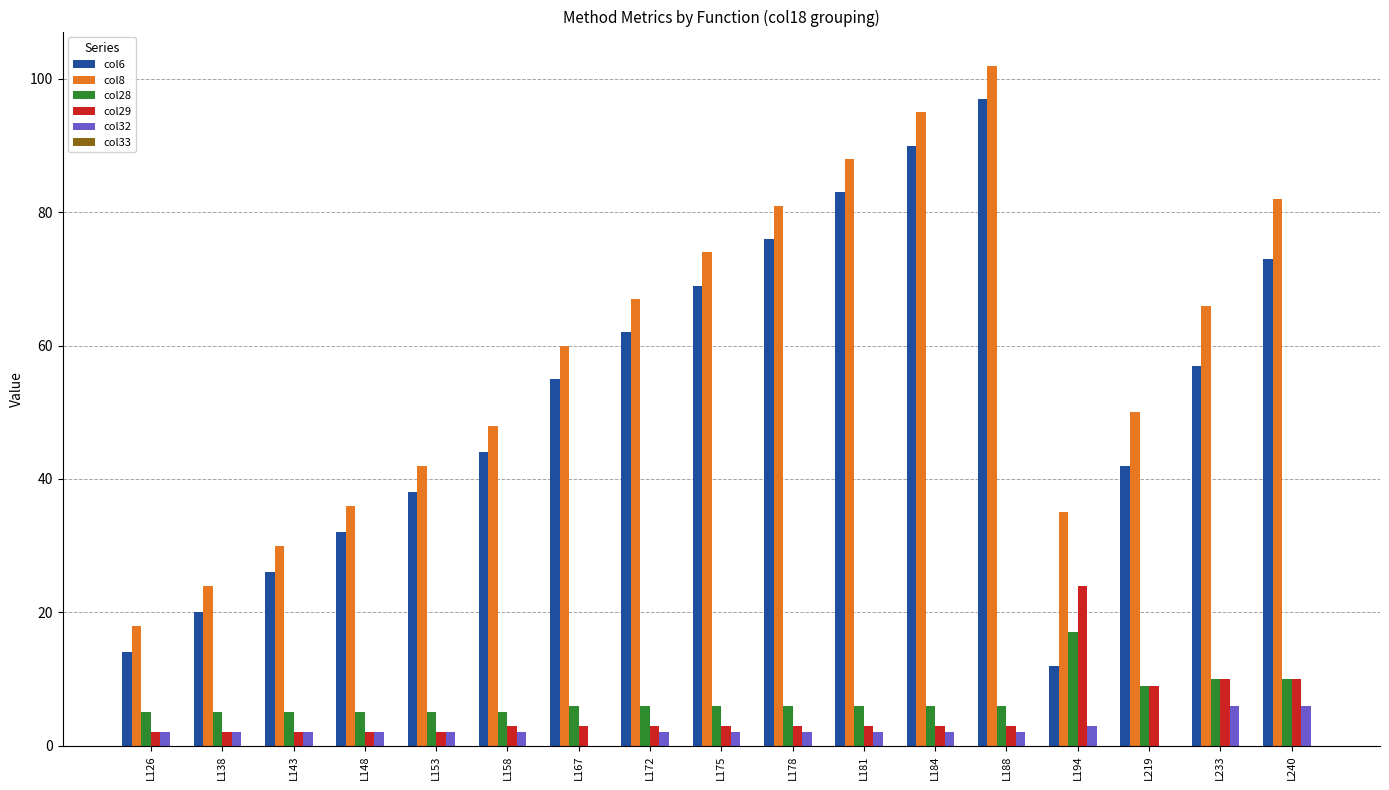

Between L194 and L219, which series saw the biggest shift?

col6